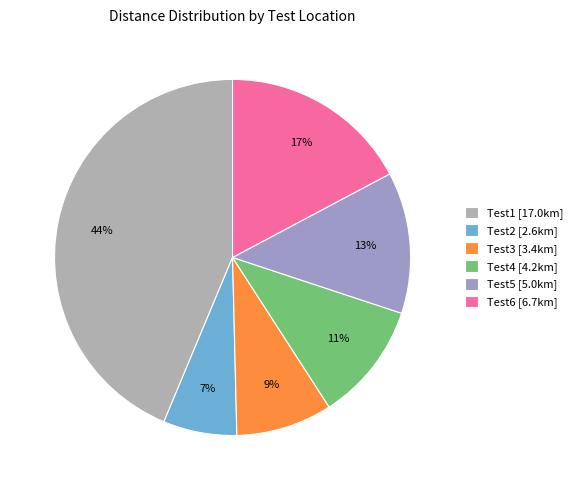

Is the sum of Test1 and Test2 greater than half?

Yes